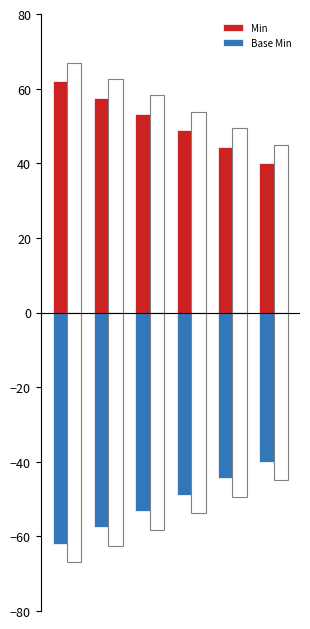

Which series has the widest spread of values?

Min